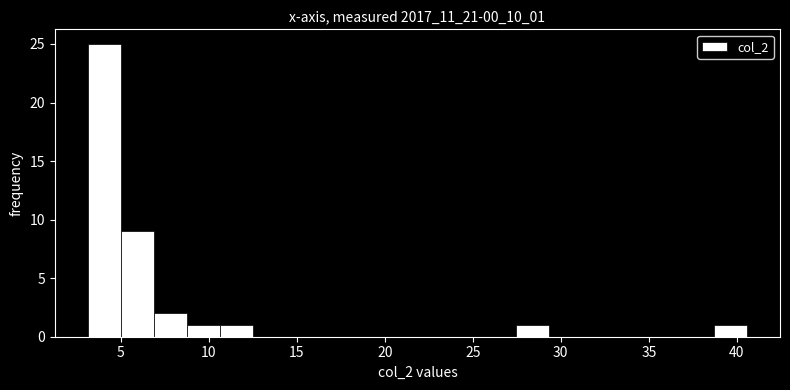

Read against the x-axis, roughly where is the centre of the tallest bar?

4.0